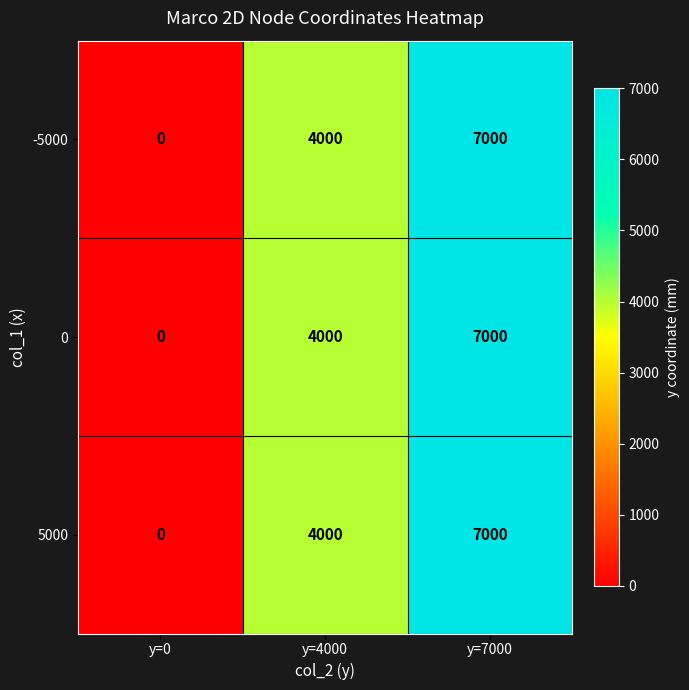

Reading right to left, list all the values displayed in this chart.

-5000: y=7000=7000	y=4000=4000	y=0=0
0: y=7000=7000	y=4000=4000	y=0=0
5000: y=7000=7000	y=4000=4000	y=0=0